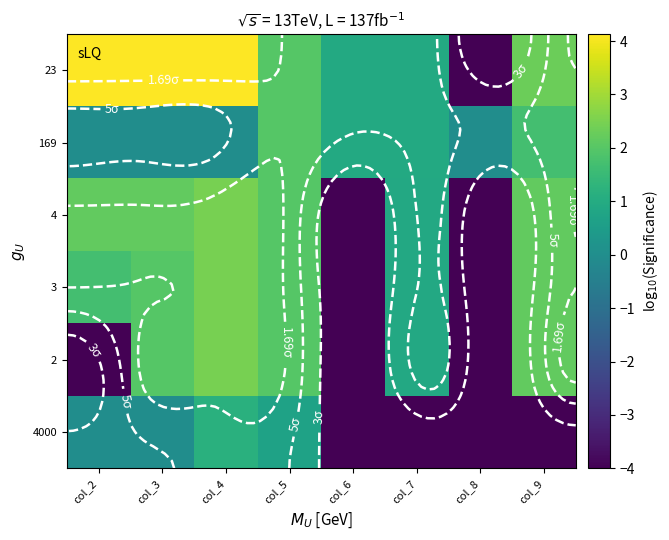

What is the spread (max minus min) of values at col_7?

5.0